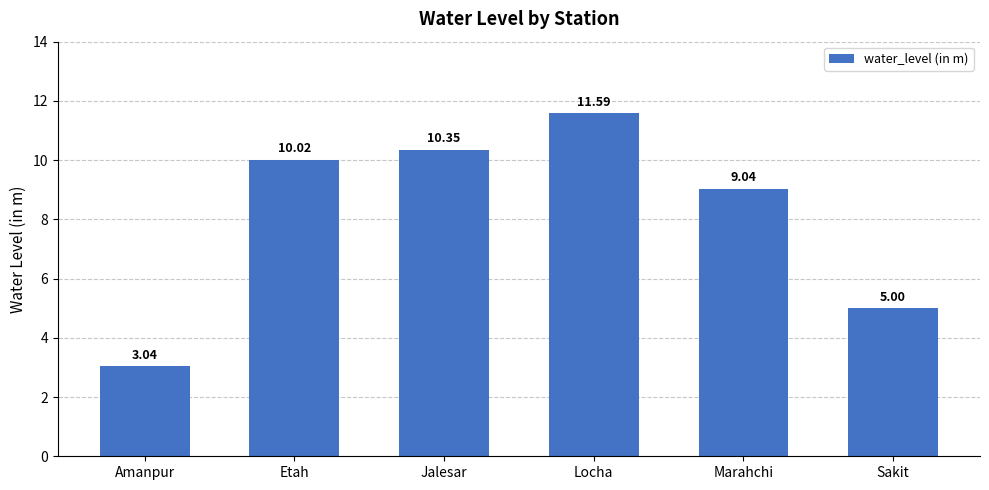

At which category does the chart reach its minimum across all series?

Amanpur